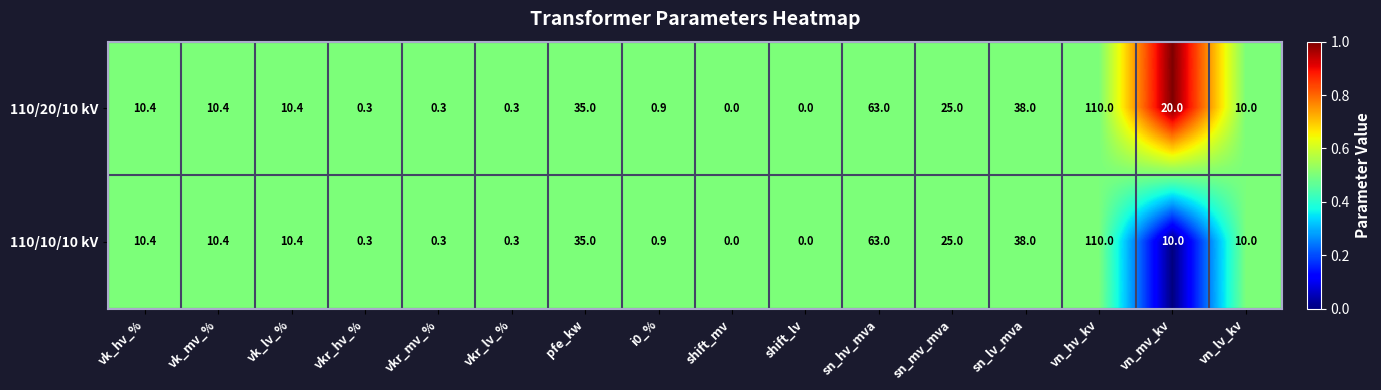

Is the value of 110/10/10 kV at vk_hv_% greater than the value of 110/20/10 kV at vkr_lv_%?

Yes